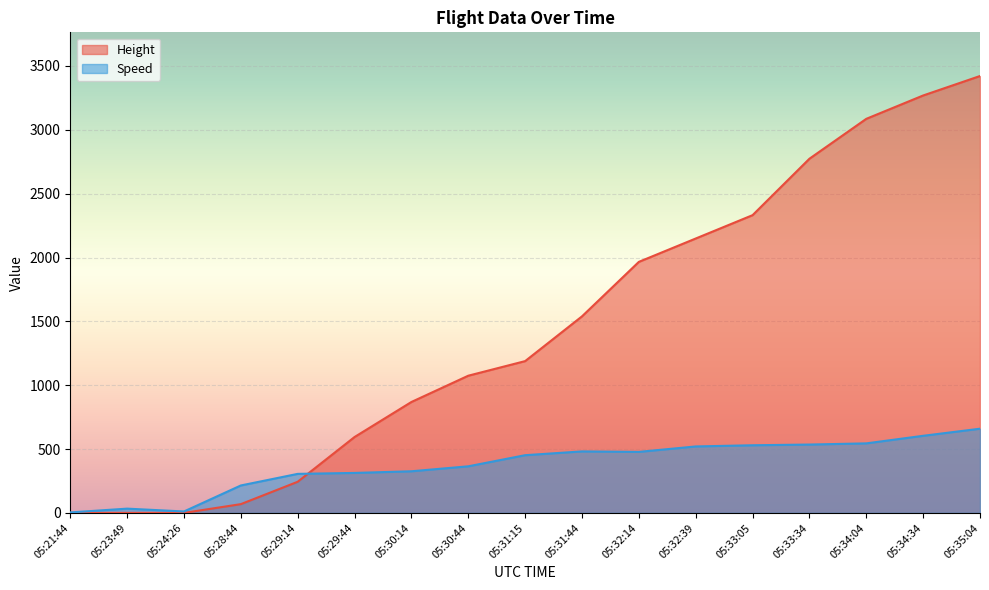

Is the value of Height at 05:34:04 greater than the value of Speed at 05:28:44?

Yes